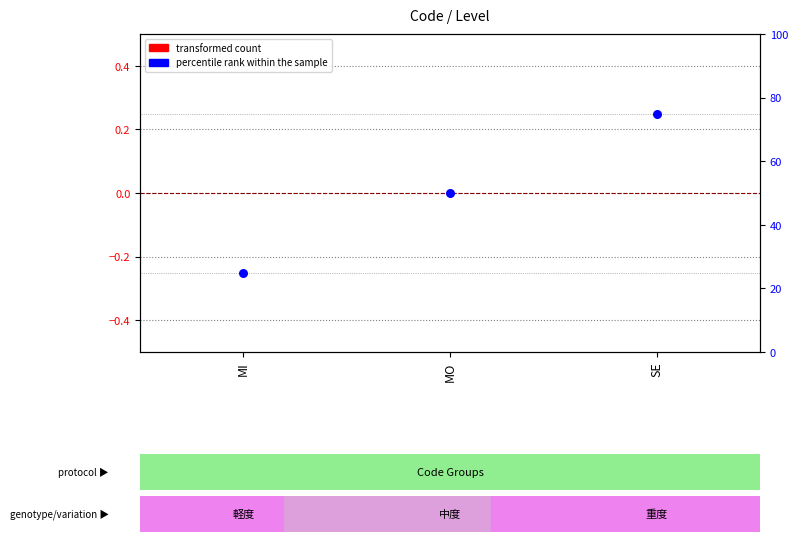

At which category is the sum across all series the highest?

SE